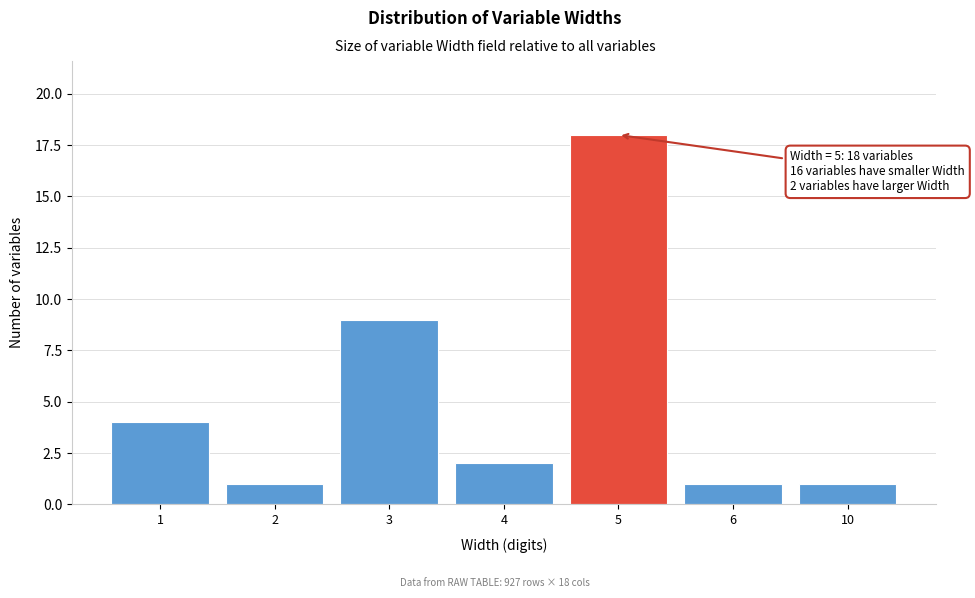

Reading right to left, transcribe all the data shown in this chart.

10=1	6=1	5=18	4=2	3=9	2=1	1=4